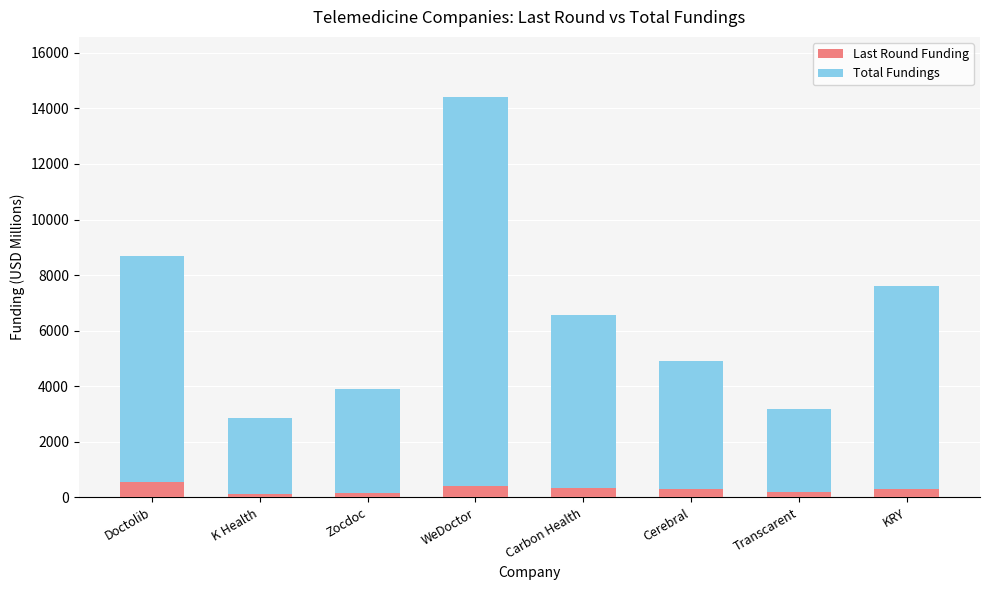

What is the maximum value for Last Round Funding?

549